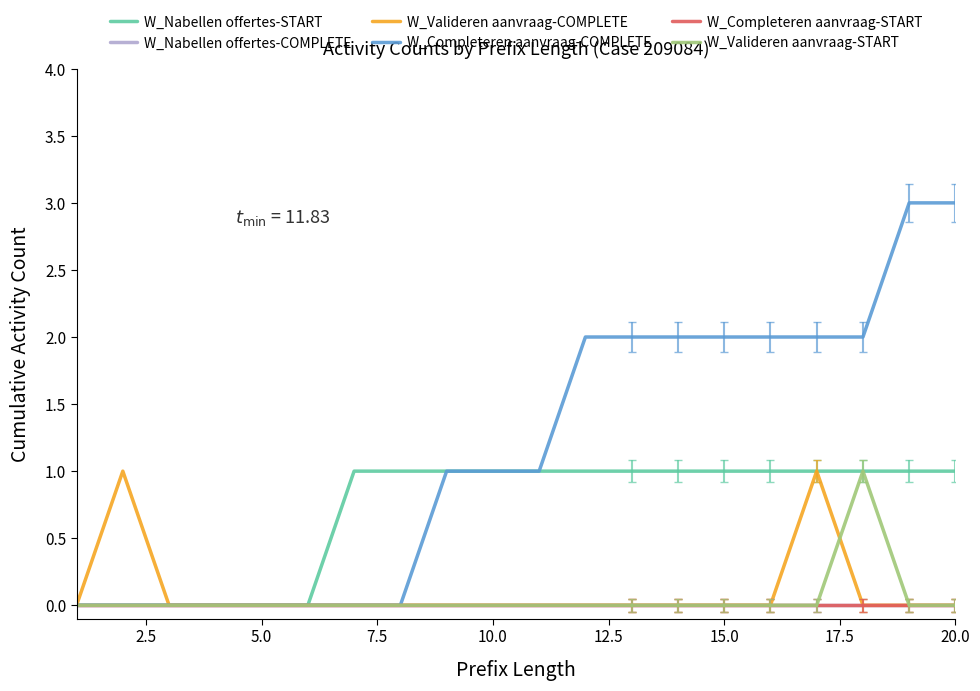

Is this an area chart (filled region under the line)?

No